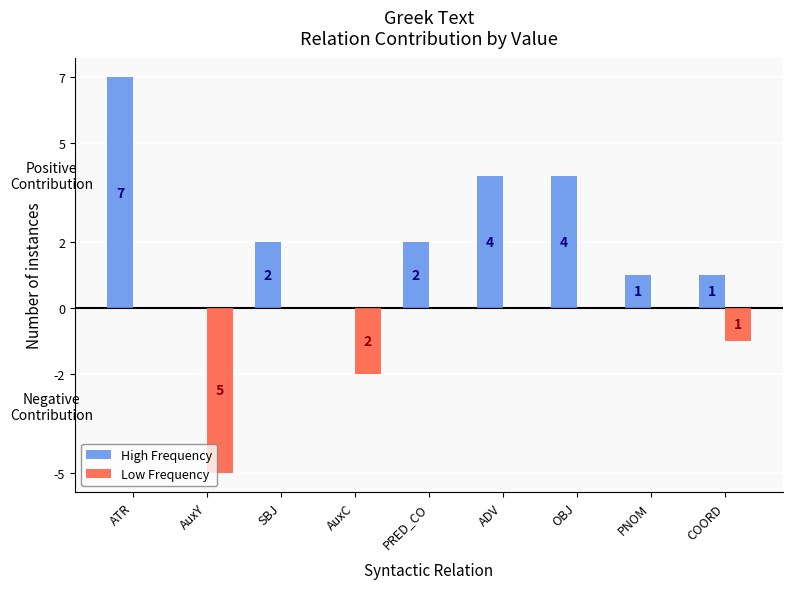

Which label corresponds to the largest value in the chart?

ATR